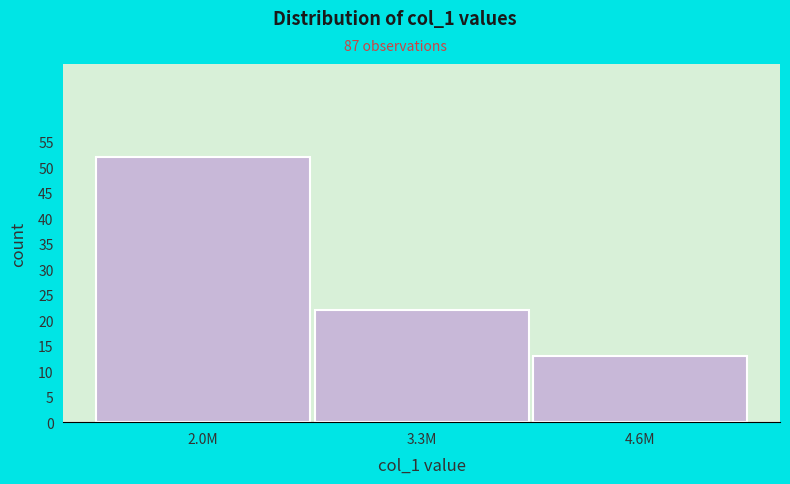

Reading left to right, extract all data points from this chart.

52	22	13